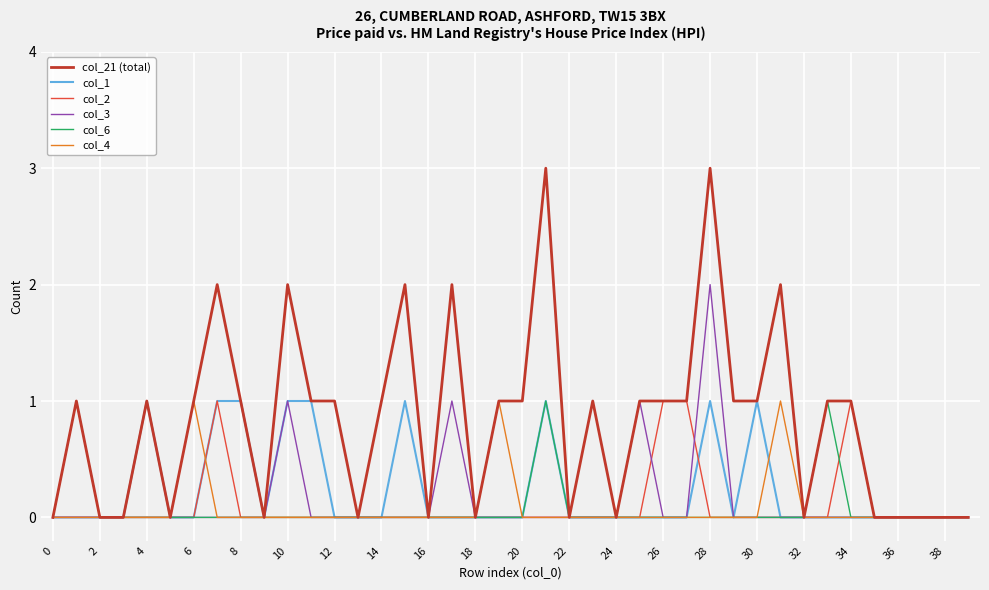

What is the highest value of the col_21 (total) series?

3